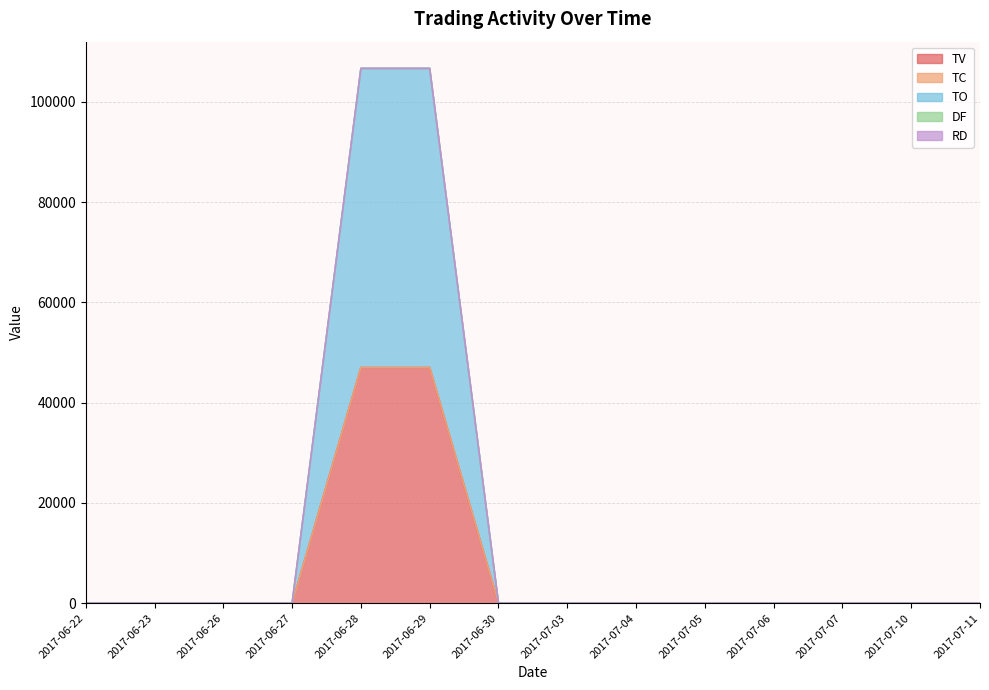

True or false: TO and TC cross at least once.

False